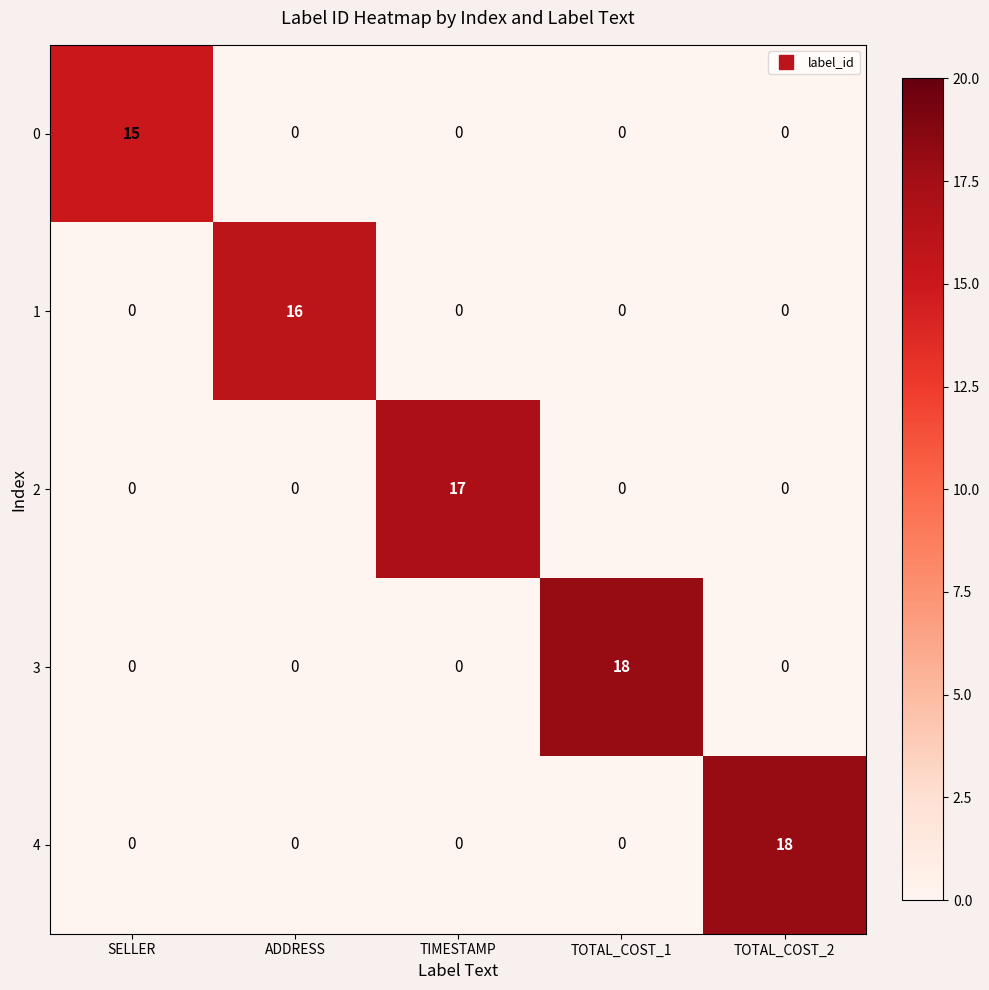

How many data points does each series have?

5